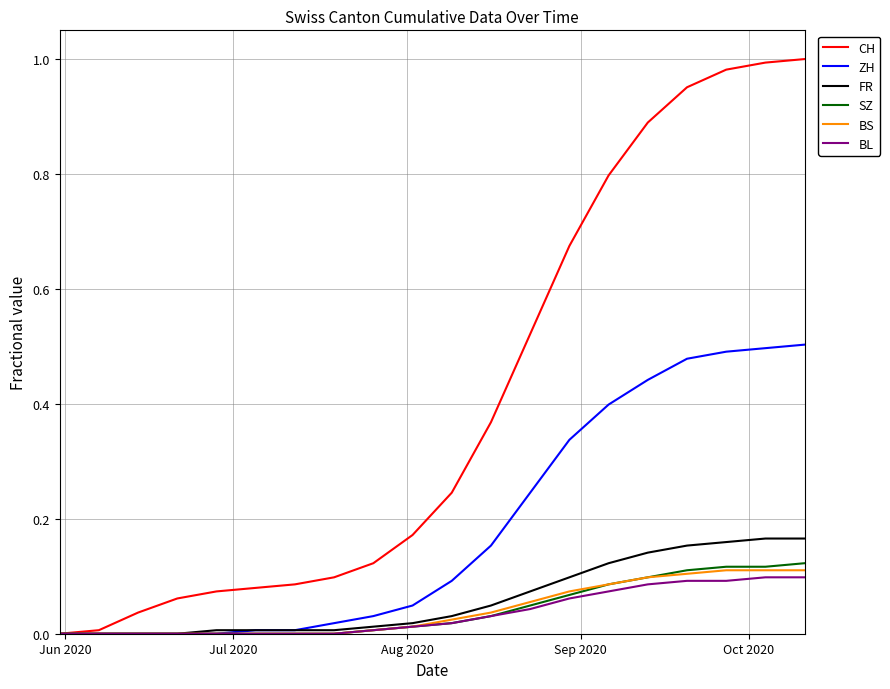

Which series has the largest range (max minus min)?

CH